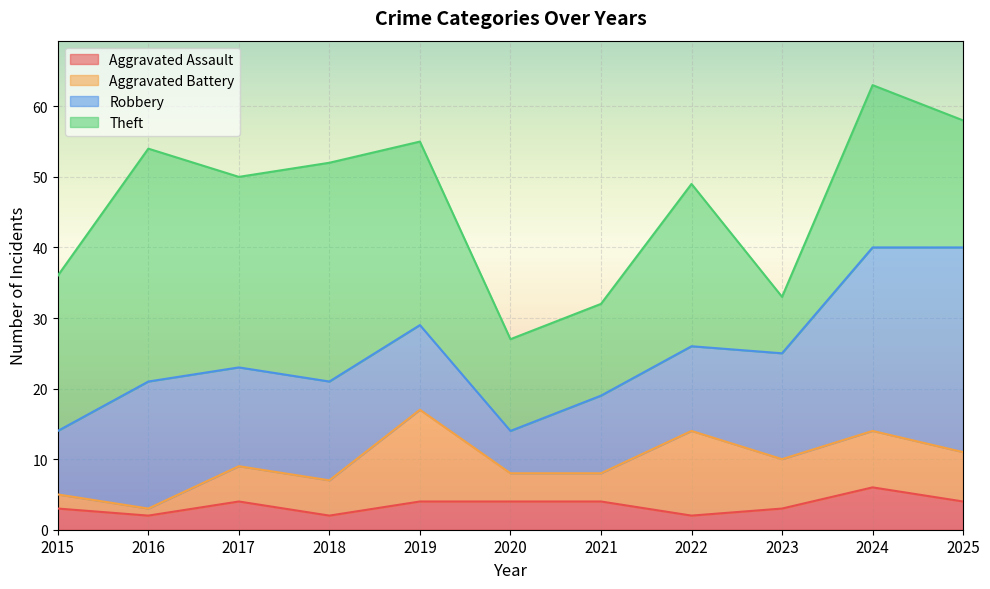

What value does the Aggravated Battery series have at 2018?

5